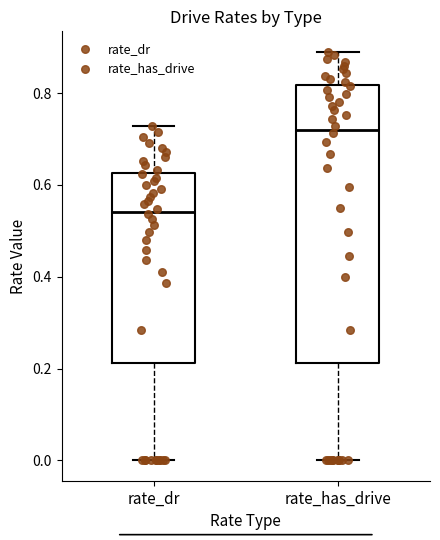

Reading left to right, read every box against the y-axis: the position of its median line, the range the box covers, and the ends of its whiskers. The values are not printed on the chart, so give them approximately, as read against the axis.

rate_dr: median 0.54, box 0.22 to 0.62, whiskers 0.00 to 0.72
rate_has_drive: median 0.72, box 0.22 to 0.82, whiskers 0.00 to 0.90